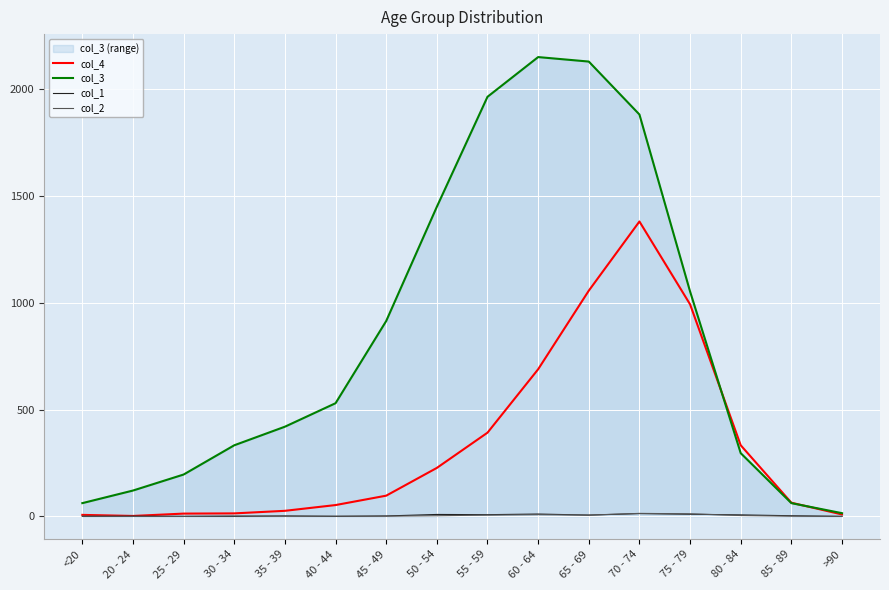

Reading left to right, transcribe all the data shown in this chart.

col_4: 7	2	13	14	26	53	97	227	392	689	1057	1381	993	333	64	9
col_3: 62	121	196	333	420	530	915	1450	1965	2151	2130	1882	1053	296	62	15
col_1: 0	1	0	0	2	0	2	9	8	11	6	13	10	7	3	0
col_2: 1	0	0	2	1	1	1	3	6	8	6	14	12	4	1	0